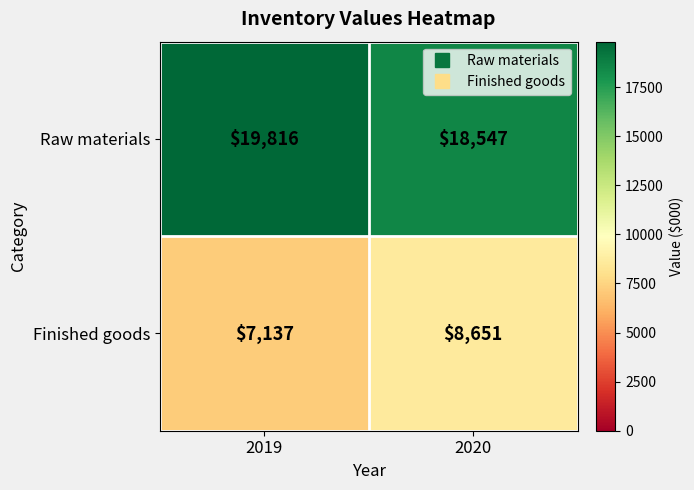

Reading left to right, extract all data points from this chart.

Raw materials: 2019=19816	2020=18547
Finished goods: 2019=7137	2020=8651